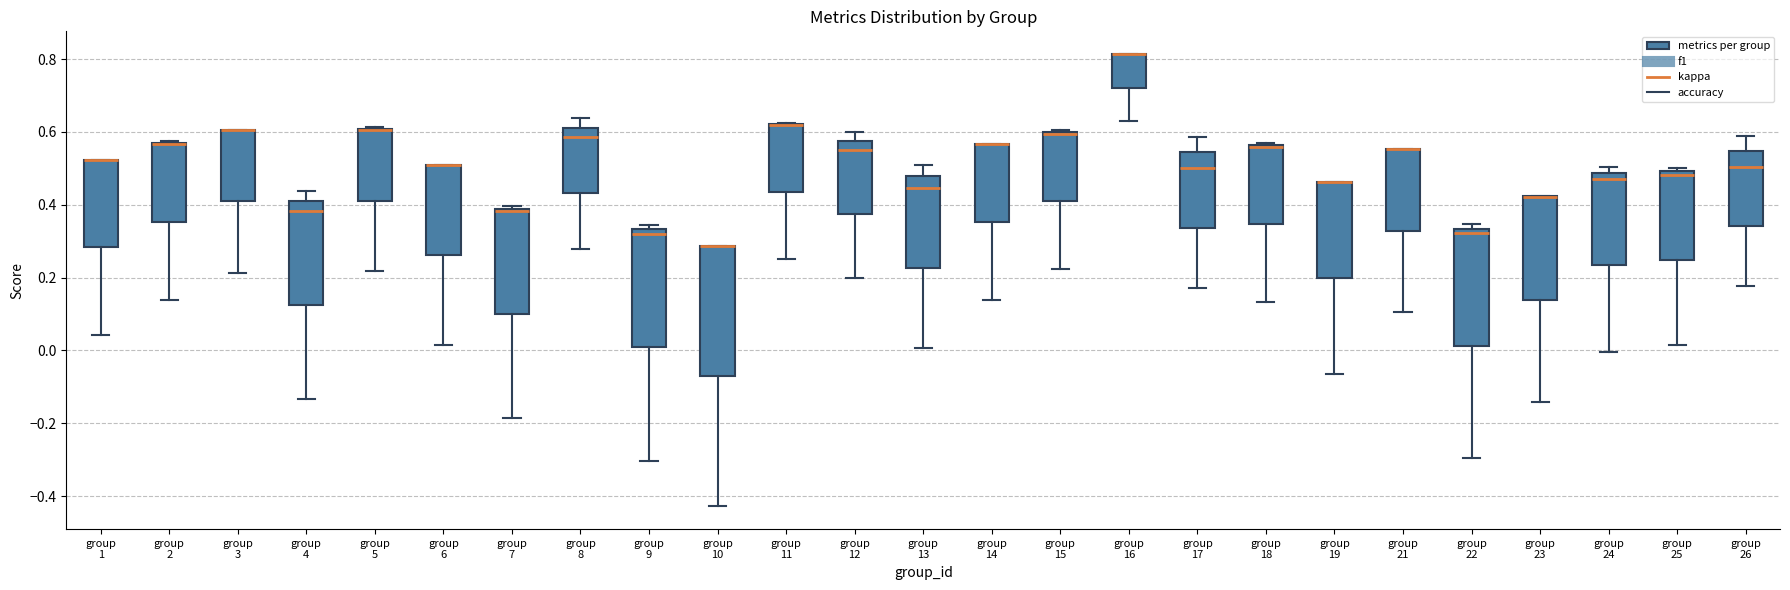

Reading left to right, read every box against the y-axis: the position of its median line, the range the box covers, and the ends of its whiskers. The values are not printed on the chart, so give them approximately, as read against the axis.

group 1: median 0.52 (drawn on the box's upper edge), box 0.28 to 0.52, whiskers 0.04 to 0.52
group 2: median 0.56 (drawn on the box's upper edge), box 0.36 to 0.58, whiskers 0.14 to 0.58
group 3: median 0.60 (drawn on the box's upper edge), box 0.40 to 0.60, whiskers 0.22 to 0.60
group 4: median 0.38, box 0.12 to 0.42, whiskers -0.14 to 0.44
group 5: median 0.60 (drawn on the box's upper edge), box 0.42 to 0.60, whiskers 0.22 to 0.62
group 6: median 0.50 (drawn on the box's upper edge), box 0.26 to 0.50, whiskers 0.02 to 0.50
group 7: median 0.38 (just below the box's upper edge), box 0.10 to 0.38, whiskers -0.18 to 0.40
group 8: median 0.58, box 0.44 to 0.62, whiskers 0.28 to 0.64
group 9: median 0.32, box 0.00 to 0.34, whiskers -0.30 to 0.34 (just above the box's upper edge)
group 10: median 0.28 (drawn on the box's upper edge), box -0.08 to 0.28, whiskers -0.42 to 0.28
group 11: median 0.62 (drawn on the box's upper edge), box 0.44 to 0.62, whiskers 0.26 to 0.62
group 12: median 0.56, box 0.38 to 0.58, whiskers 0.20 to 0.60
group 13: median 0.44, box 0.22 to 0.48, whiskers 0.00 to 0.52
group 14: median 0.56 (drawn on the box's upper edge), box 0.36 to 0.56, whiskers 0.14 to 0.56
group 15: median 0.60 (drawn on the box's upper edge), box 0.40 to 0.60, whiskers 0.22 to 0.60
group 16: median 0.82 (drawn on the box's upper edge), box 0.72 to 0.82, whiskers 0.62 to 0.82
group 17: median 0.50, box 0.34 to 0.54, whiskers 0.18 to 0.58
group 18: median 0.56, box 0.34 to 0.56, whiskers 0.14 to 0.56
group 19: median 0.46 (drawn on the box's upper edge), box 0.20 to 0.46, whiskers -0.06 to 0.46
group 21: median 0.56 (drawn on the box's upper edge), box 0.32 to 0.56, whiskers 0.10 to 0.56
group 22: median 0.32, box 0.02 to 0.34, whiskers -0.30 to 0.34 (just above the box's upper edge)
group 23: median 0.42 (drawn on the box's upper edge), box 0.14 to 0.42, whiskers -0.14 to 0.42
group 24: median 0.48 (just below the box's upper edge), box 0.24 to 0.48, whiskers 0.00 to 0.50
group 25: median 0.48, box 0.24 to 0.50, whiskers 0.02 to 0.50 (just above the box's upper edge)
group 26: median 0.50, box 0.34 to 0.54, whiskers 0.18 to 0.58